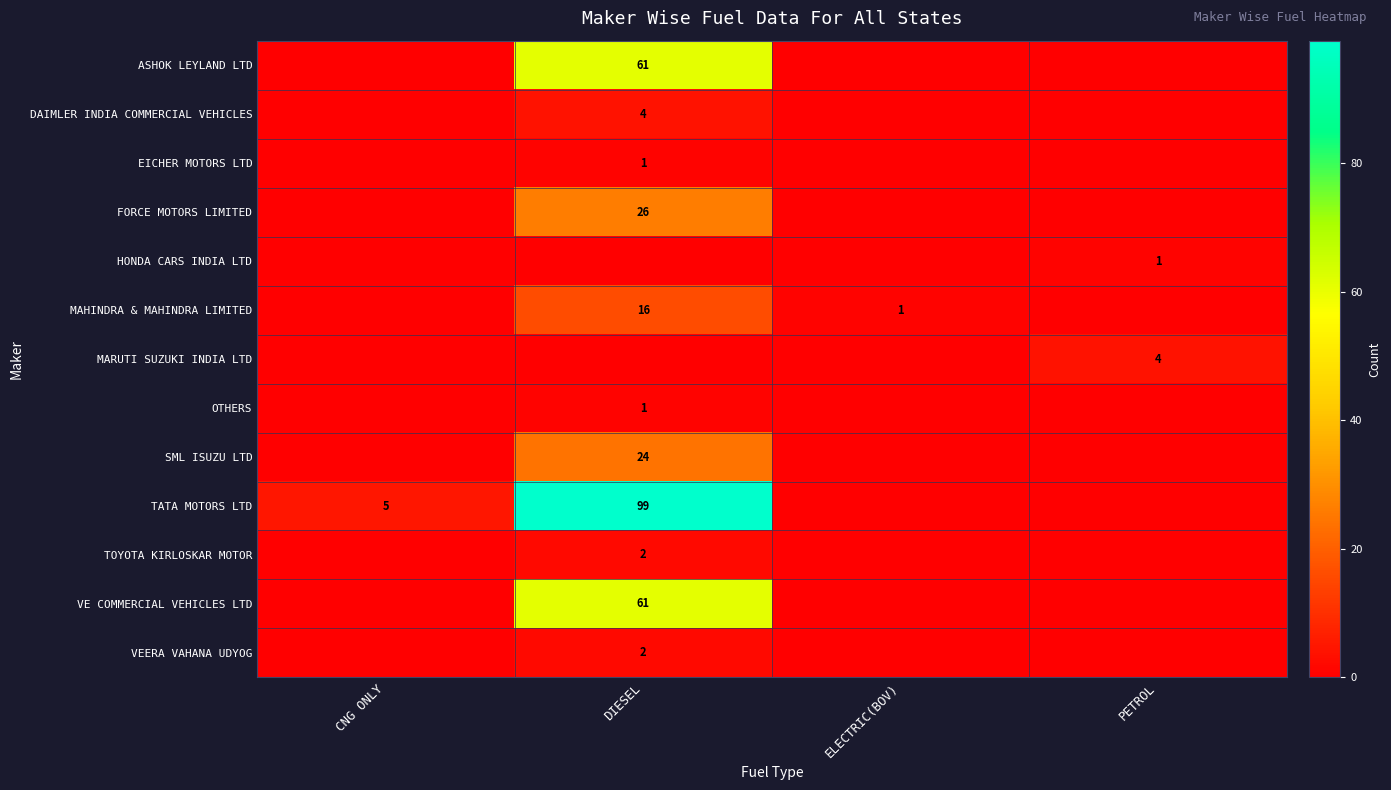

The DAIMLER INDIA COMMERCIAL VEHICLES series shows 1 at DIESEL. True or false?

False